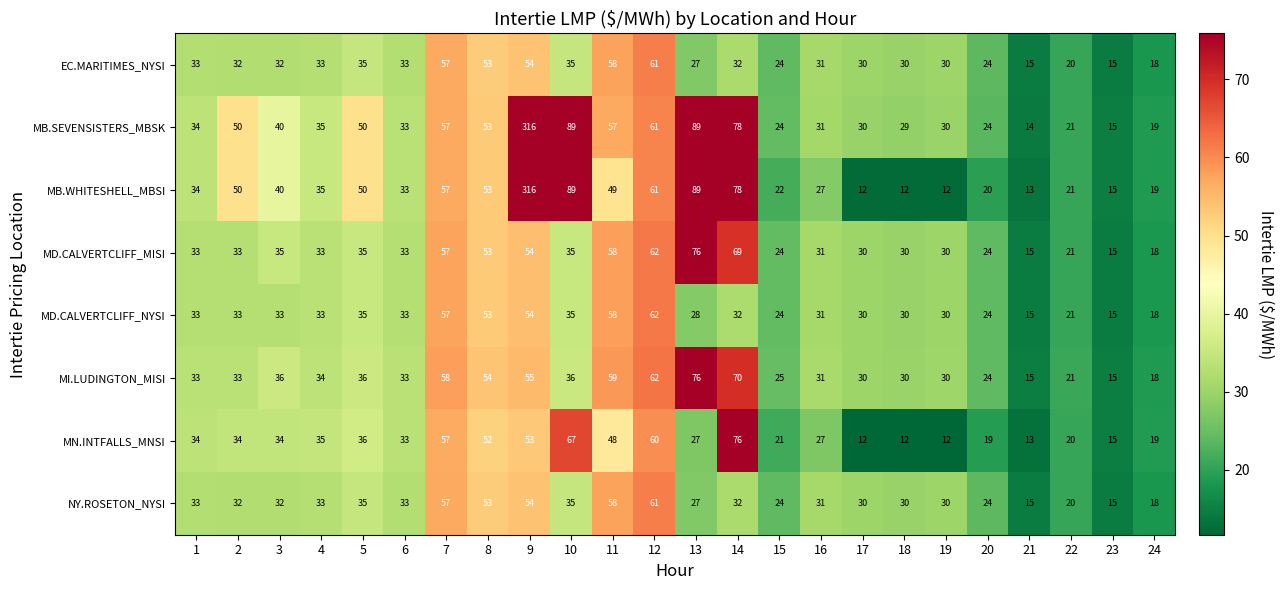

Is it true that MD.CALVERTCLIFF_NYSI equals 54 at 9?

True